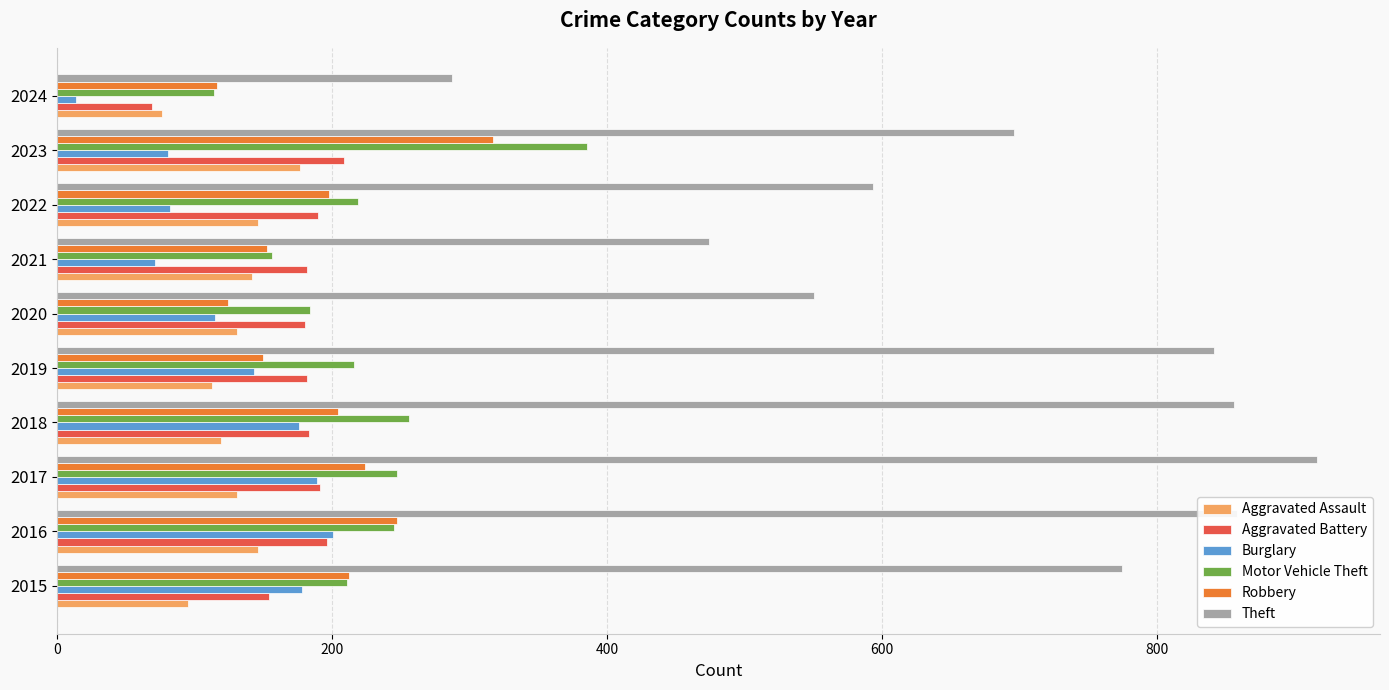

The Aggravated Assault series shows 70 at 2021. True or false?

False